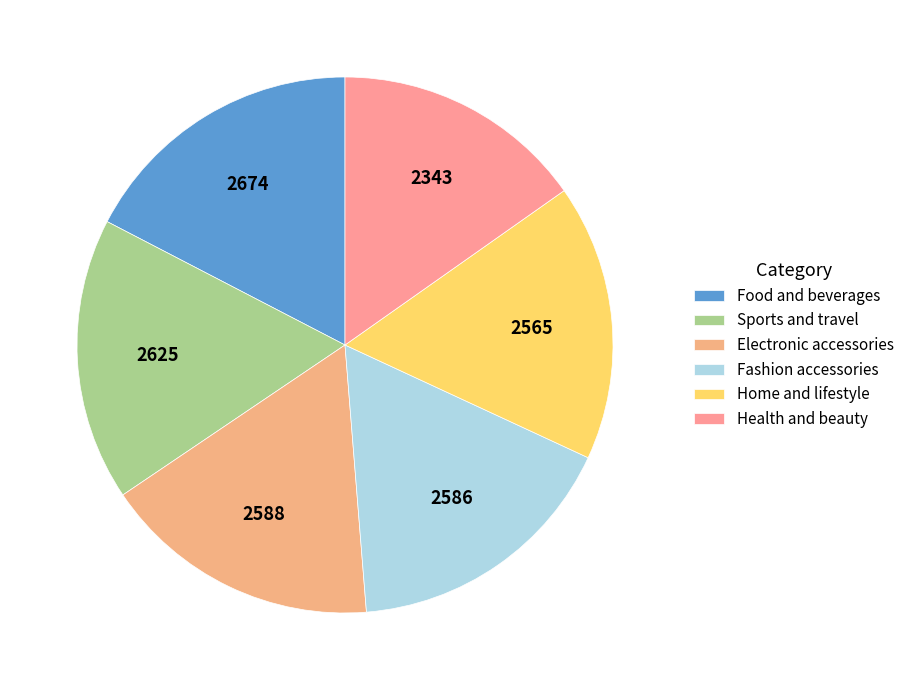

How much of the chart is everything except Electronic accessories?

83.2%